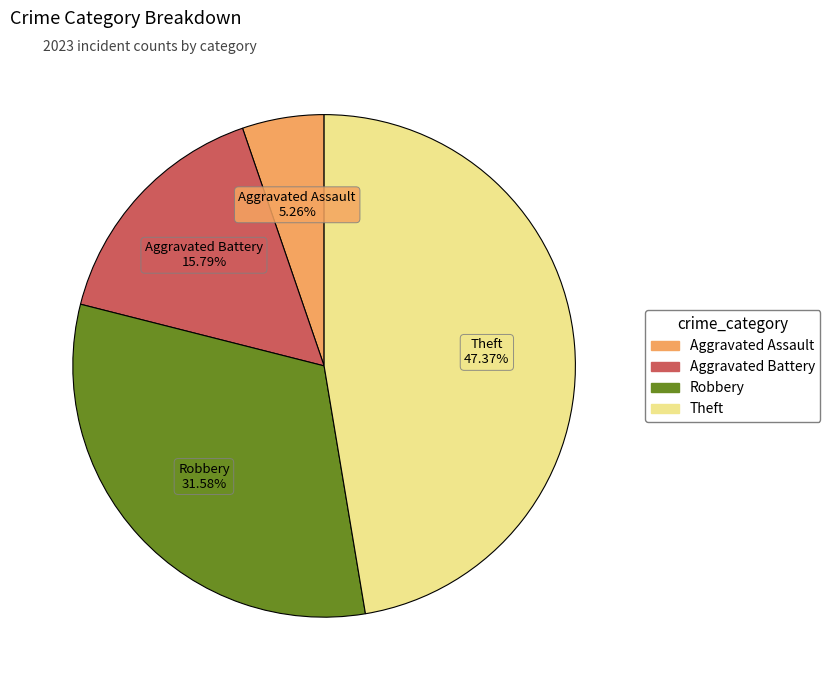

Combined, what portion of the pie is Aggravated Battery and Robbery?

47.4%